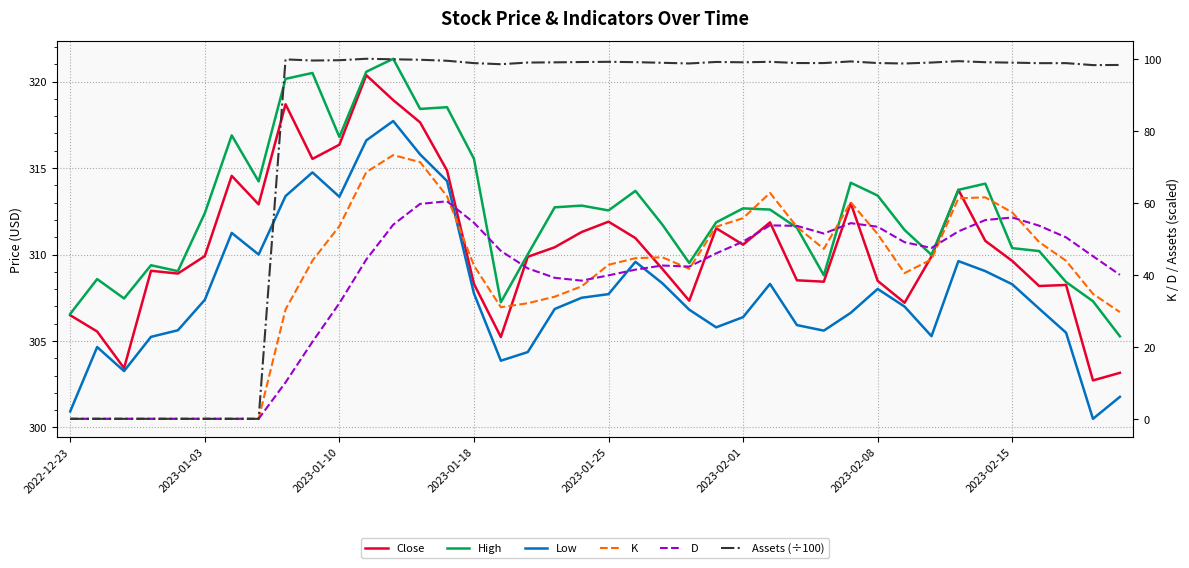

At 2023-02-15, list the series in order from smallest to largest.

K, D, Assets (÷100), Low, Close, High